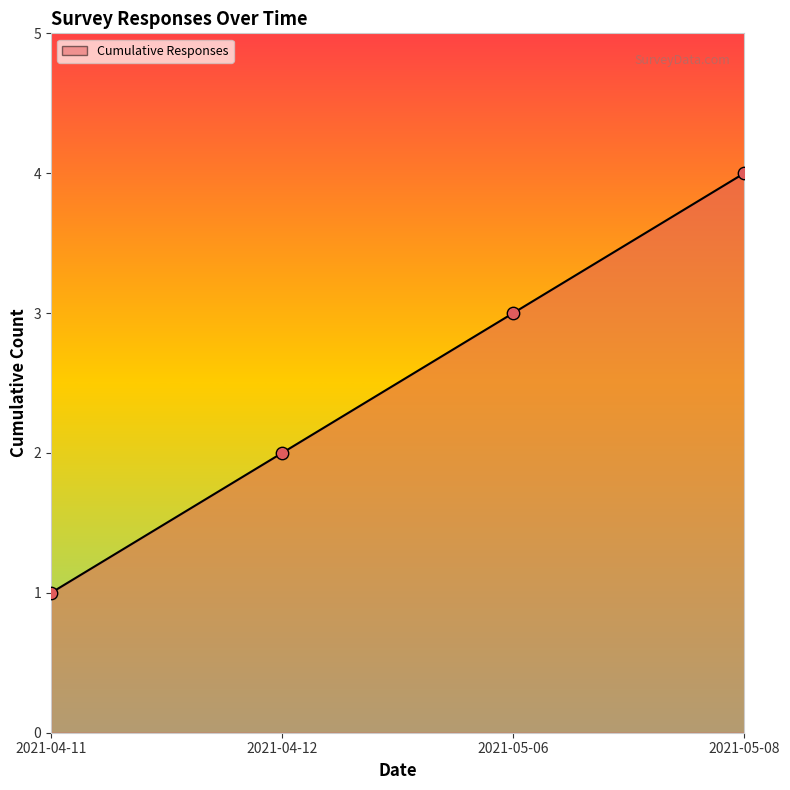

What is the change in value from 2021-04-12 to 2021-05-06?

+1